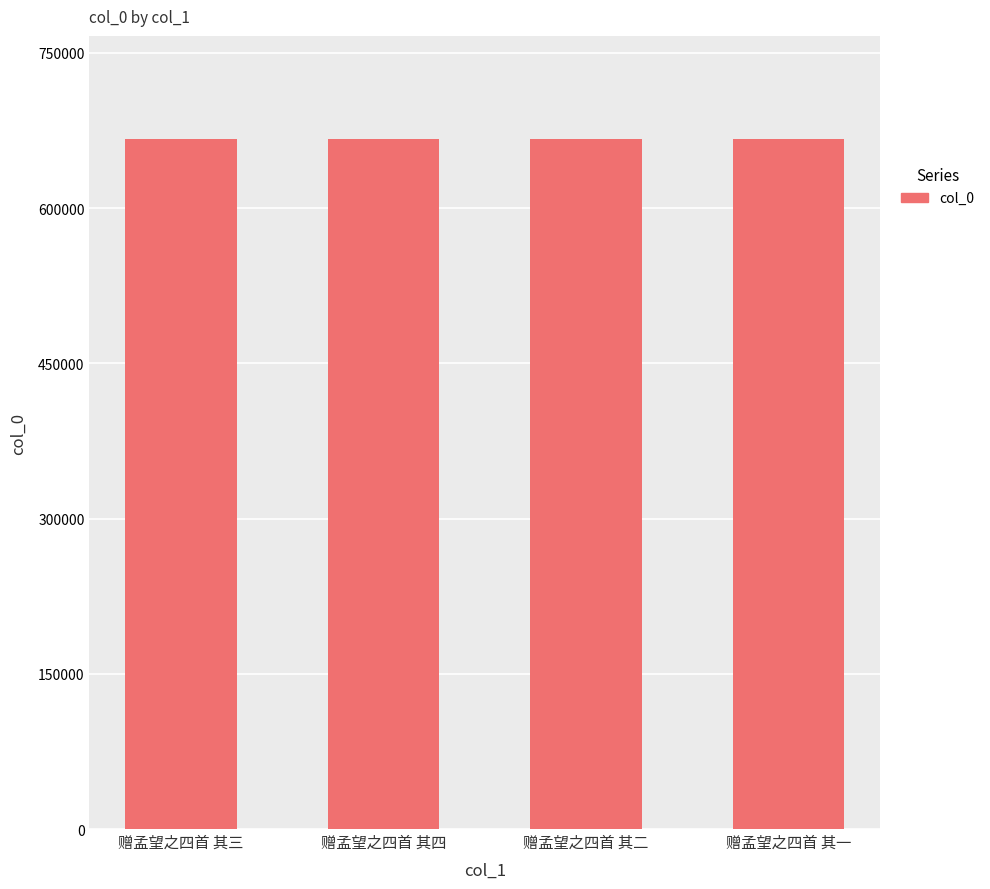

The value at 赠孟望之四首 其二 is 373473. True or false?

False